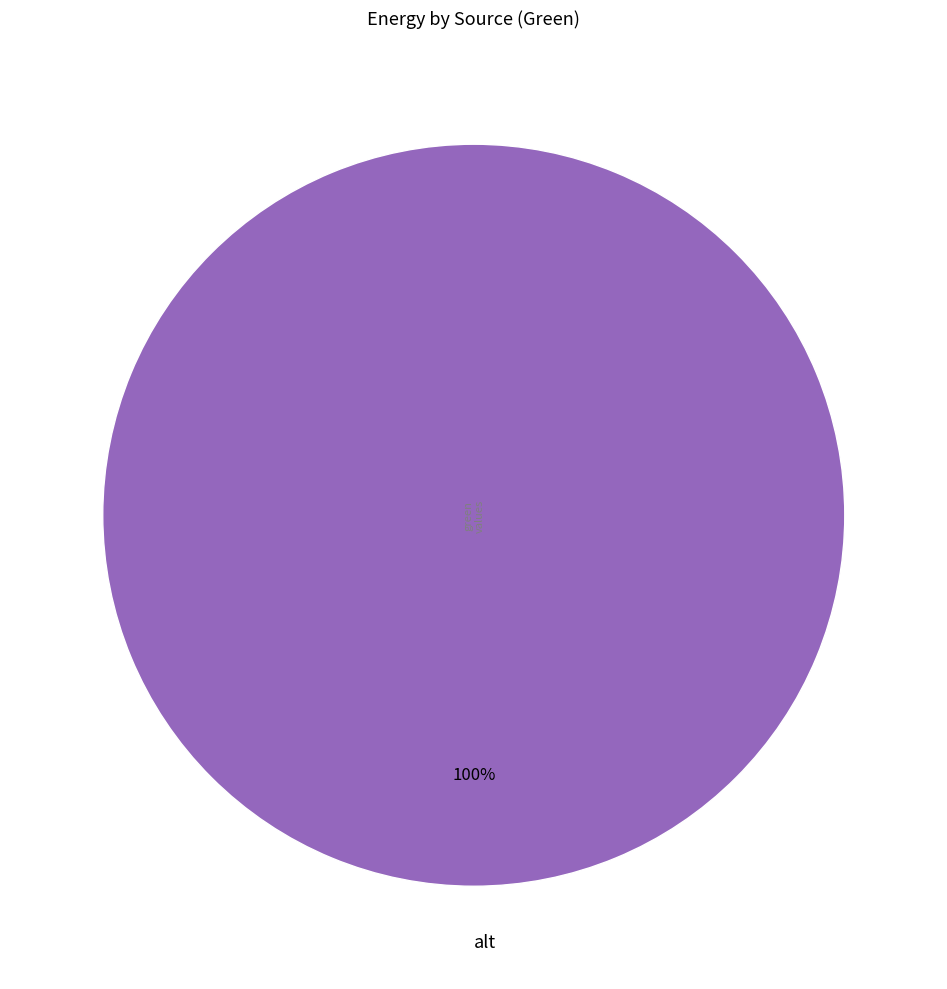

The alt slice represents 86% of the pie. True or false?

False